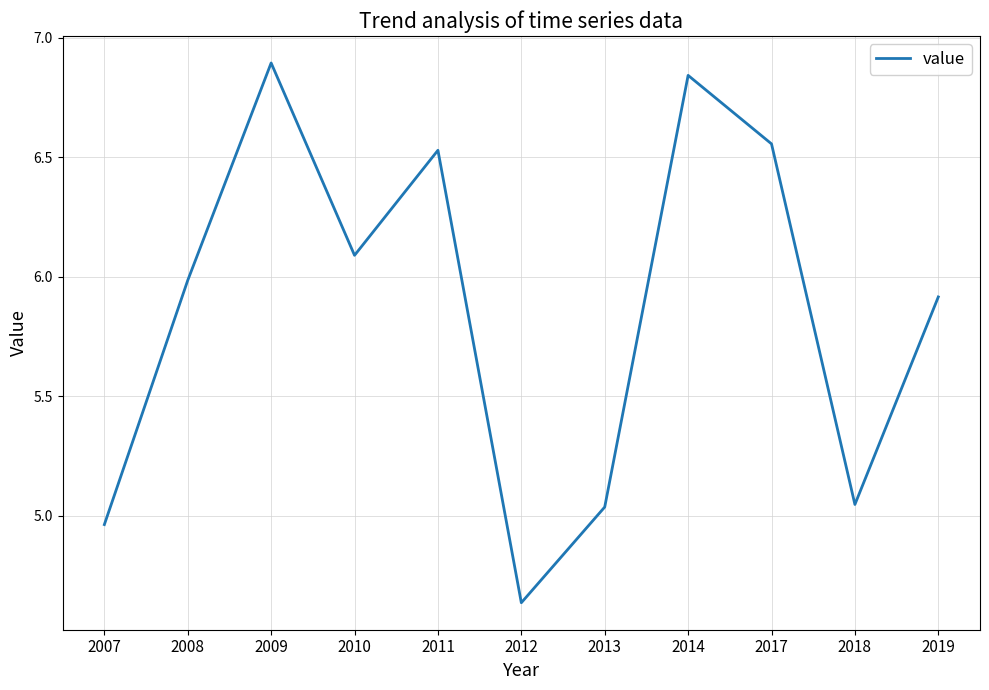

True or false: the data shows 9.9 at 2009.

False